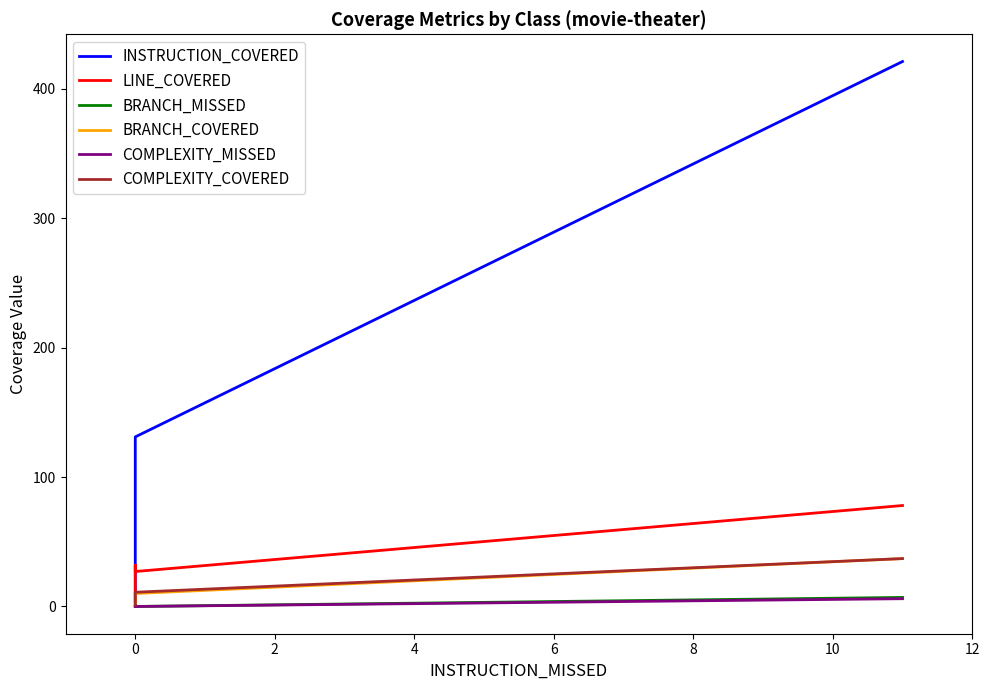

Rank the series by their maximum value, from lowest to highest.

COMPLEXITY_MISSED, BRANCH_MISSED, BRANCH_COVERED, COMPLEXITY_COVERED, LINE_COVERED, INSTRUCTION_COVERED